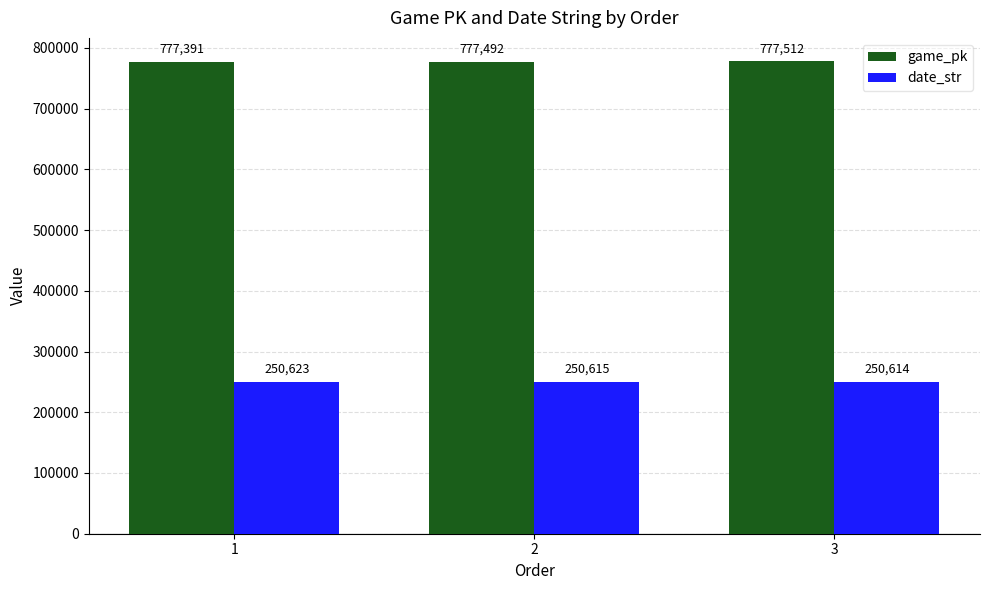

Count the number of categories in the chart.

3